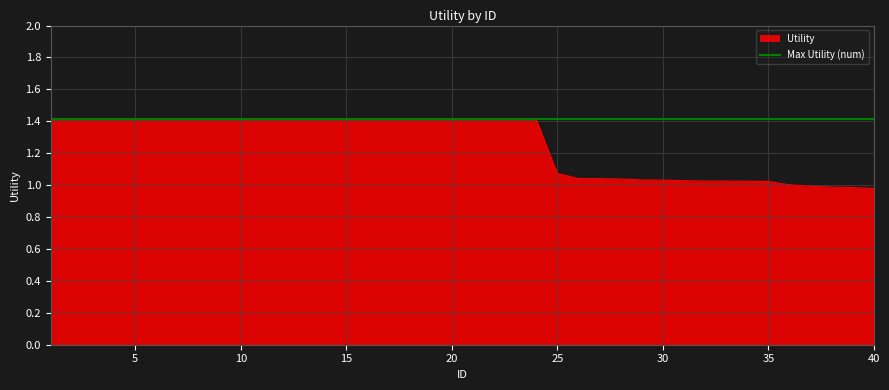

What is the difference between the maximum and minimum values?

0.4